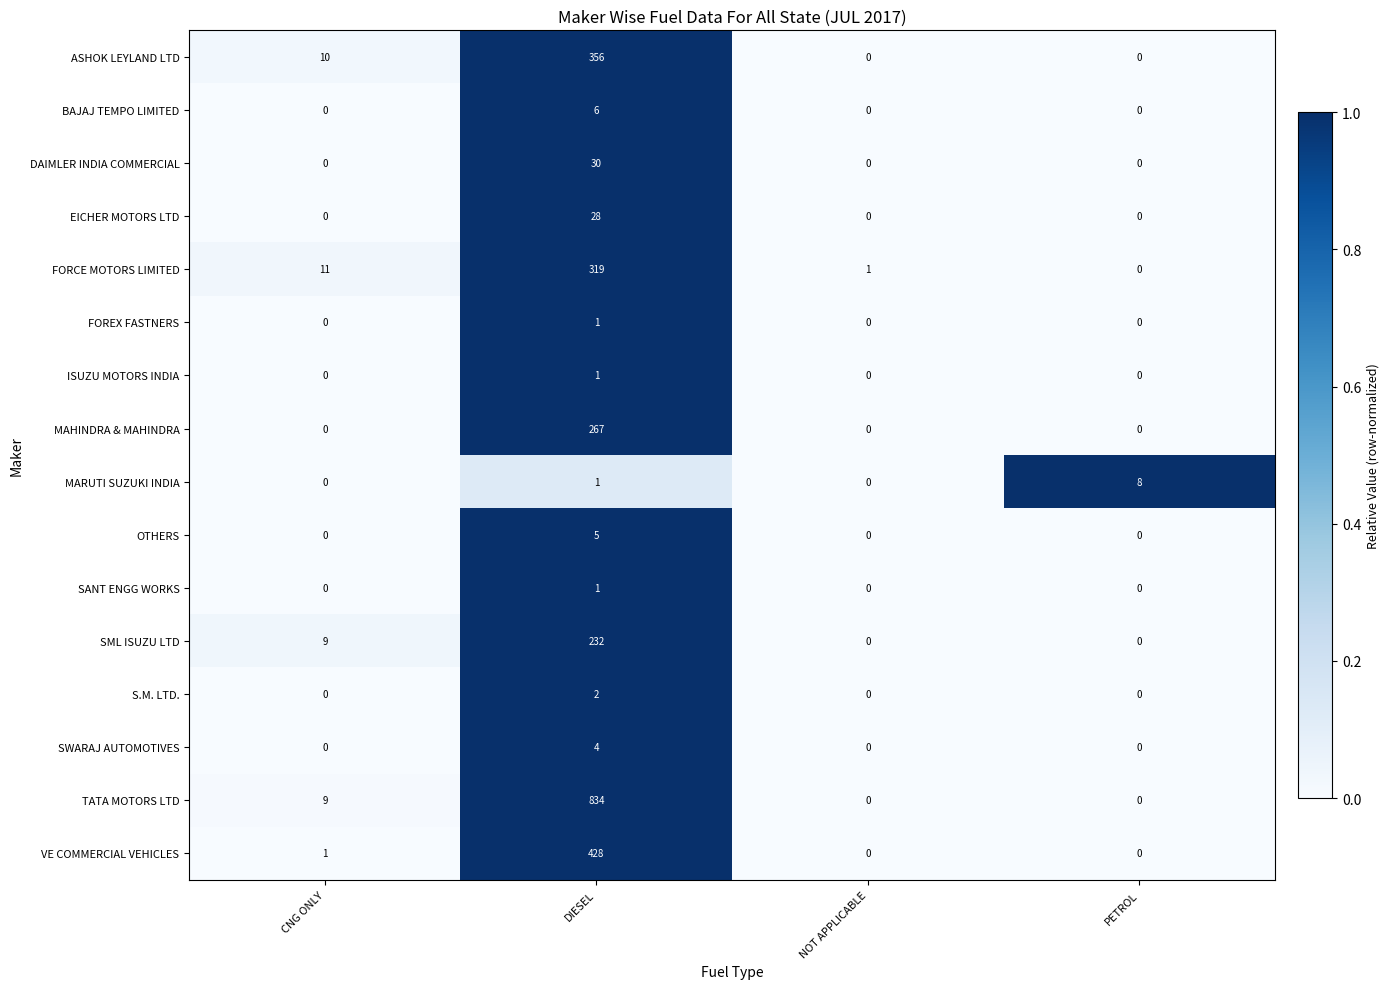

Which label corresponds to the largest value in the chart?

DIESEL